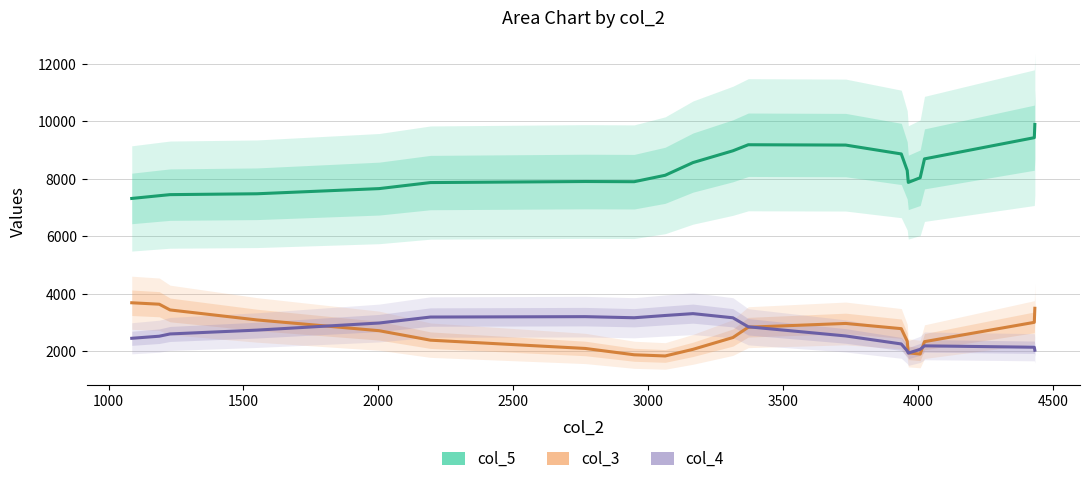

What is the sum of all col_3 values?

53076.0